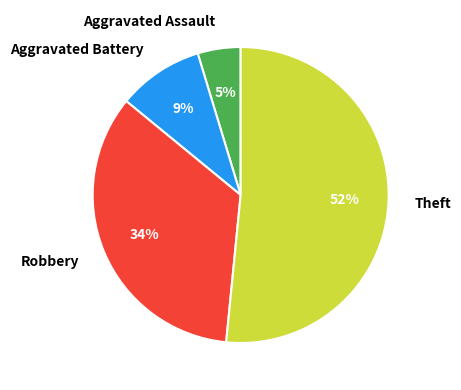

What is the smallest slice in the pie chart?

Aggravated Assault